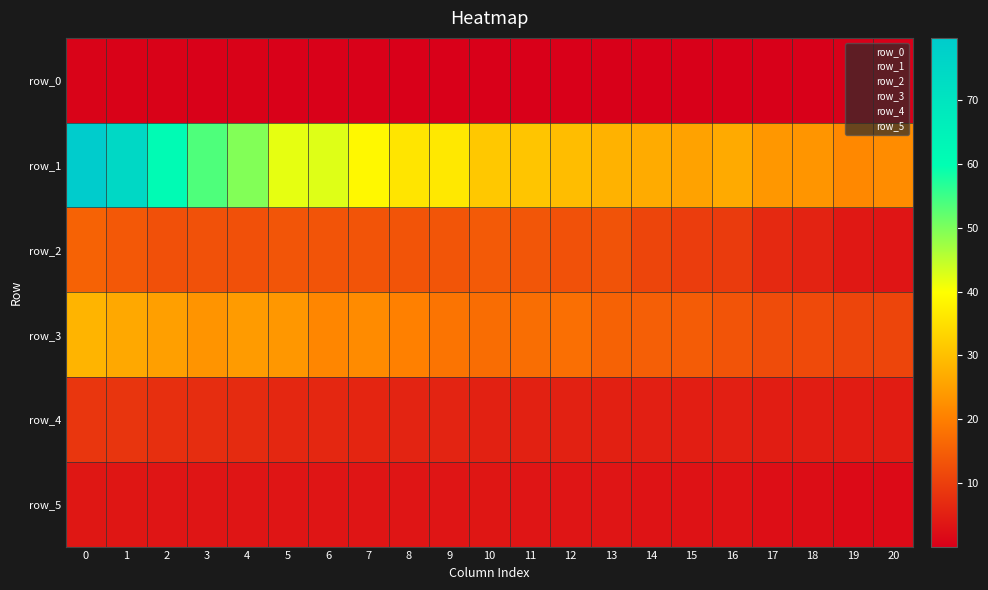

What is the difference between the maximum and minimum values in the row_3 series?

17.2